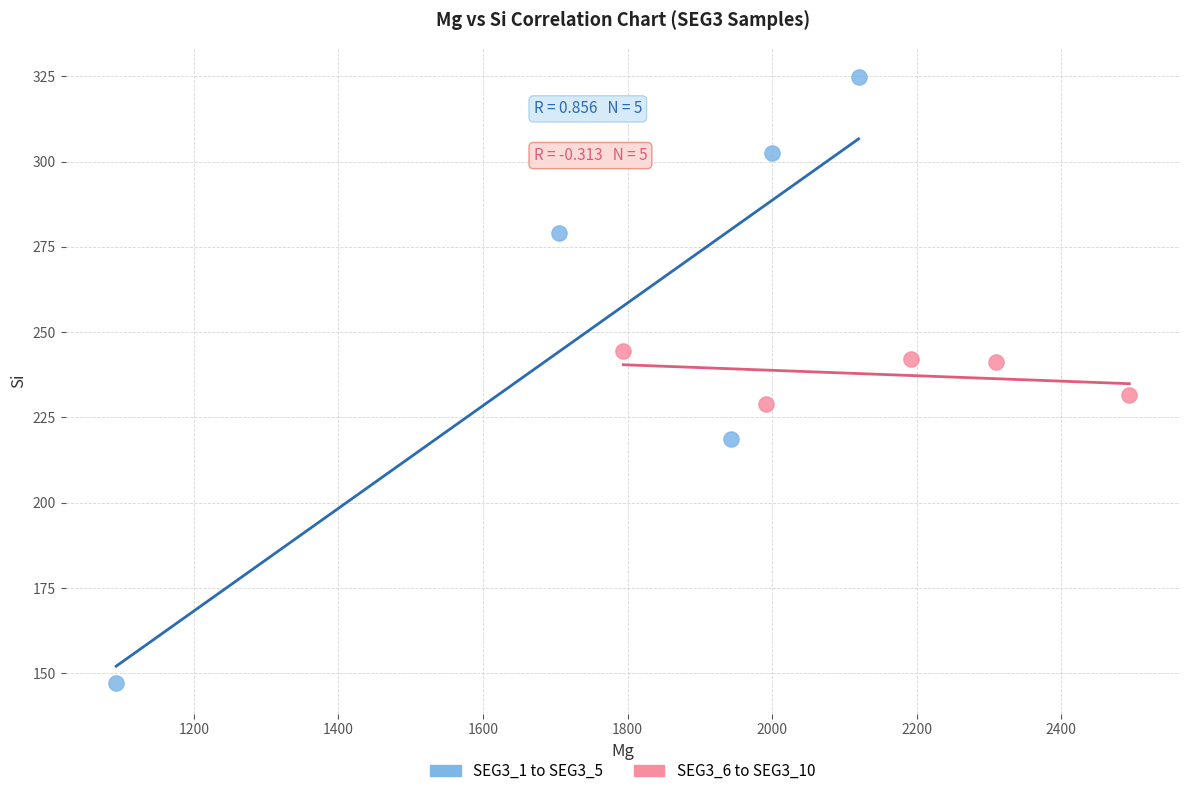

What are all the series names shown in the legend?

SEG3_1 to SEG3_5, SEG3_6 to SEG3_10